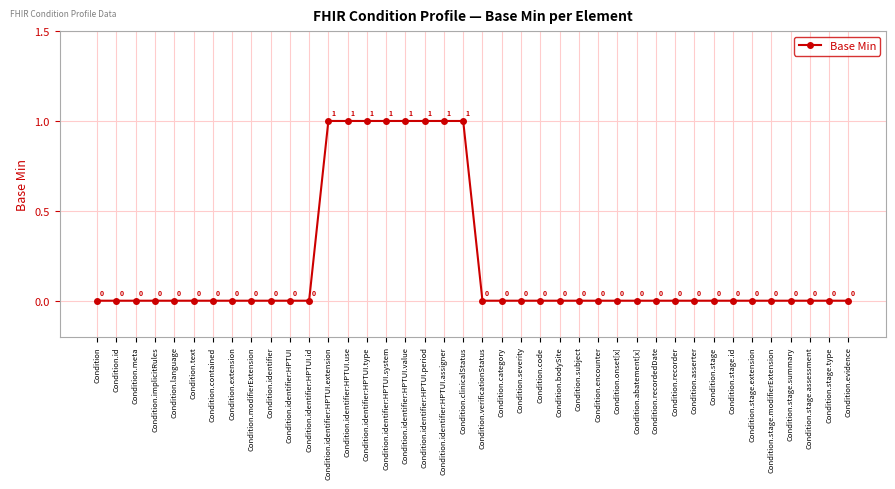

Reading left to right, transcribe all the data shown in this chart.

Condition=0	Condition.id=0	Condition.meta=0	Condition.implicitRules=0	Condition.language=0	Condition.text=0	Condition.contained=0	Condition.extension=0	Condition.modifierExtension=0	Condition.identifier=0	Condition.identifier:HPTUI=0	Condition.identifier:HPTUI.id=0	Condition.identifier:HPTUI.extension=1	Condition.identifier:HPTUI.use=1	Condition.identifier:HPTUI.type=1	Condition.identifier:HPTUI.system=1	Condition.identifier:HPTUI.value=1	Condition.identifier:HPTUI.period=1	Condition.identifier:HPTUI.assigner=1	Condition.clinicalStatus=1	Condition.verificationStatus=0	Condition.category=0	Condition.severity=0	Condition.code=0	Condition.bodySite=0	Condition.subject=0	Condition.encounter=0	Condition.onset[x]=0	Condition.abatement[x]=0	Condition.recordedDate=0	Condition.recorder=0	Condition.asserter=0	Condition.stage=0	Condition.stage.id=0	Condition.stage.extension=0	Condition.stage.modifierExtension=0	Condition.stage.summary=0	Condition.stage.assessment=0	Condition.stage.type=0	Condition.evidence=0